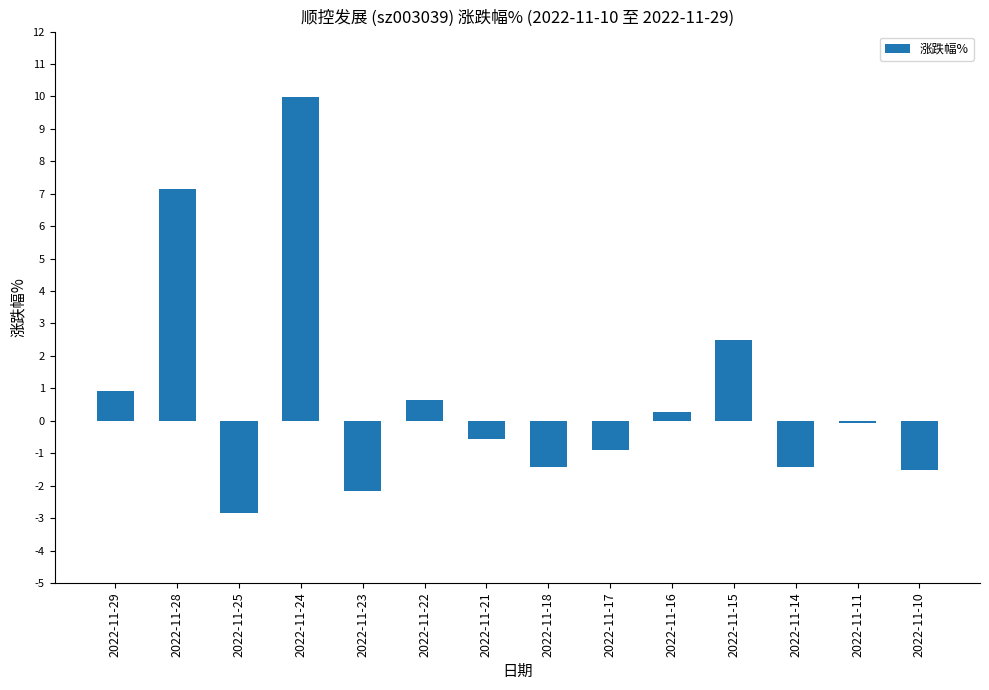

Count the number of categories in the chart.

14